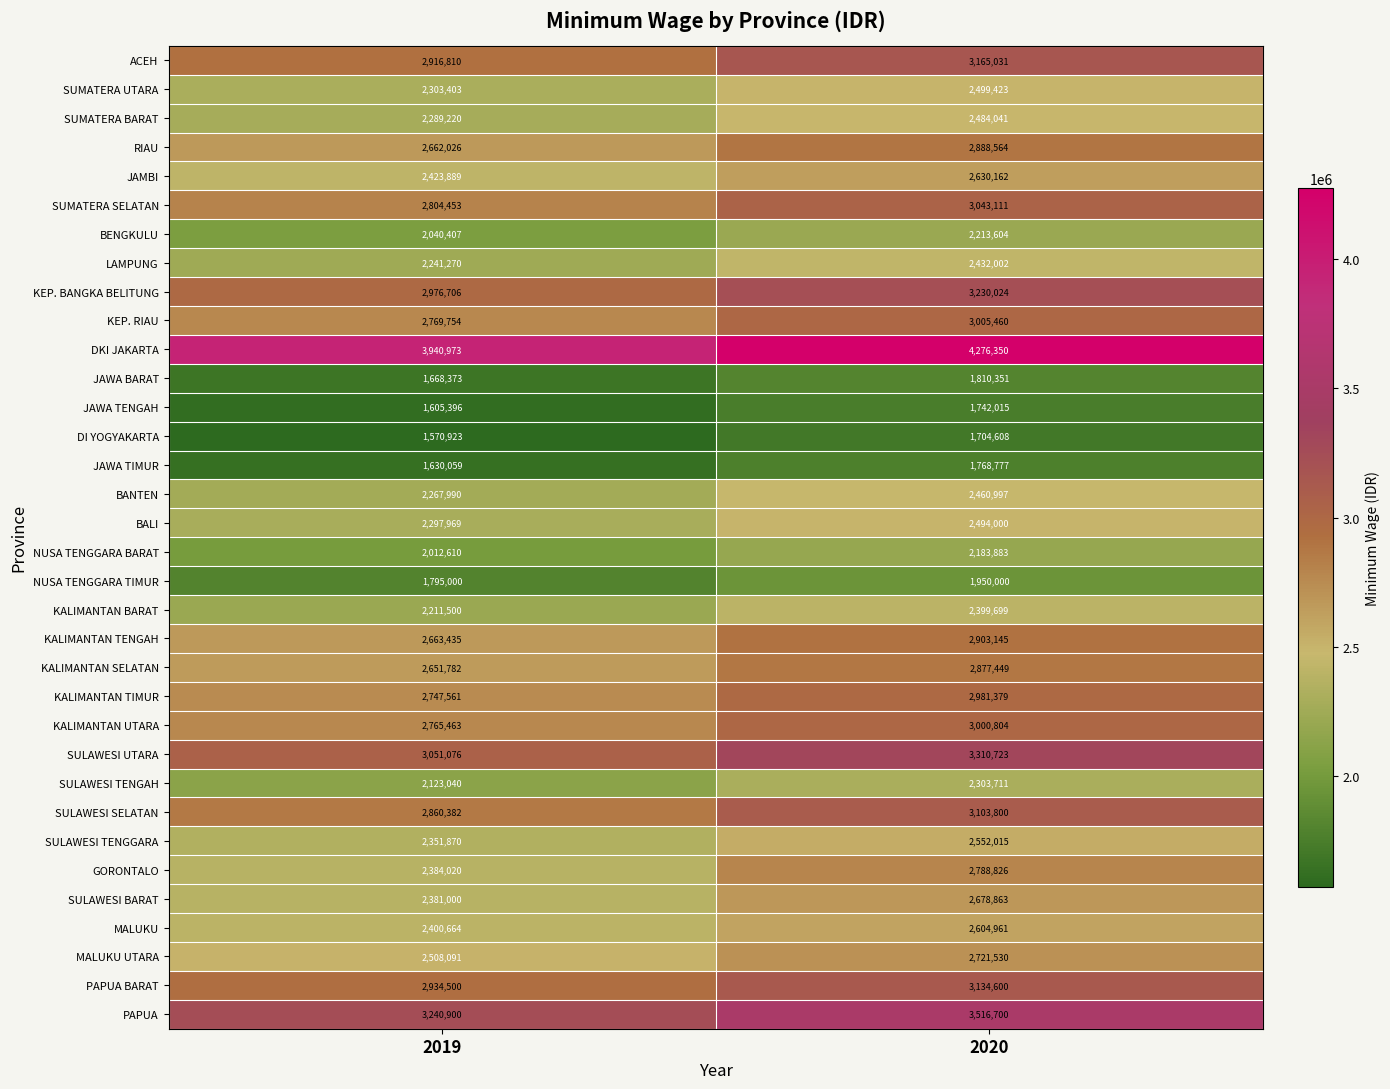

What is the maximum value shown in the chart?

4276350